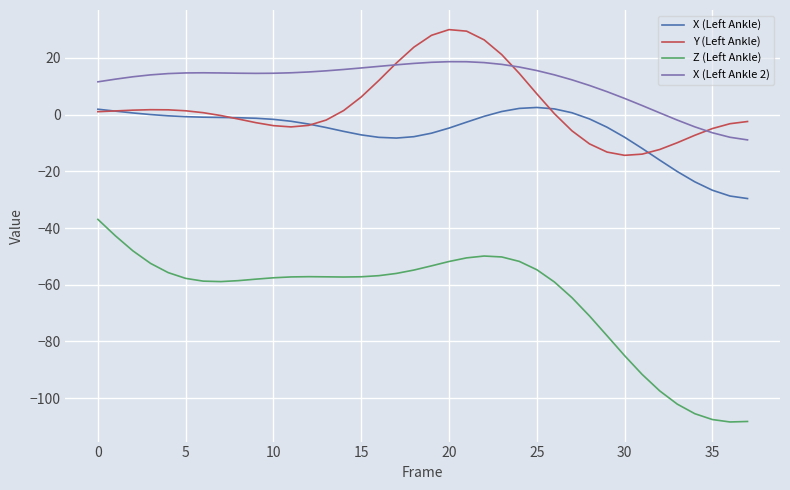

What is the sum of all X (Left Ankle) values?

-228.2